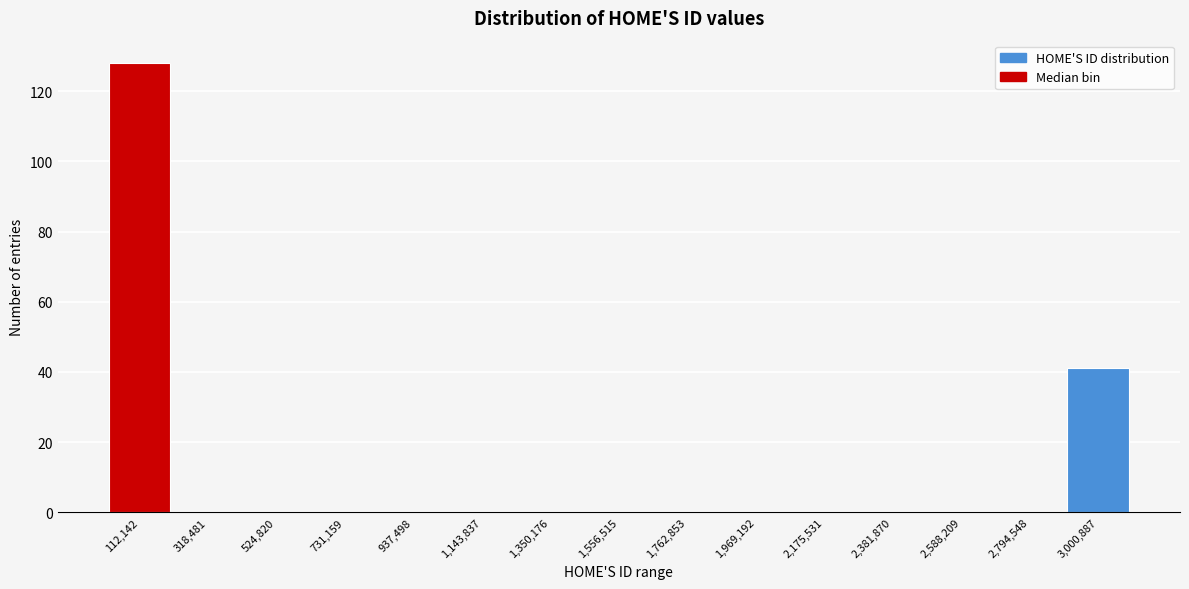

What is the height of the bar covering 0 to 200000 on the x-axis? Neither the bar edges nor the heights are printed on the chart, so give them approximately, as read against the axes.

128